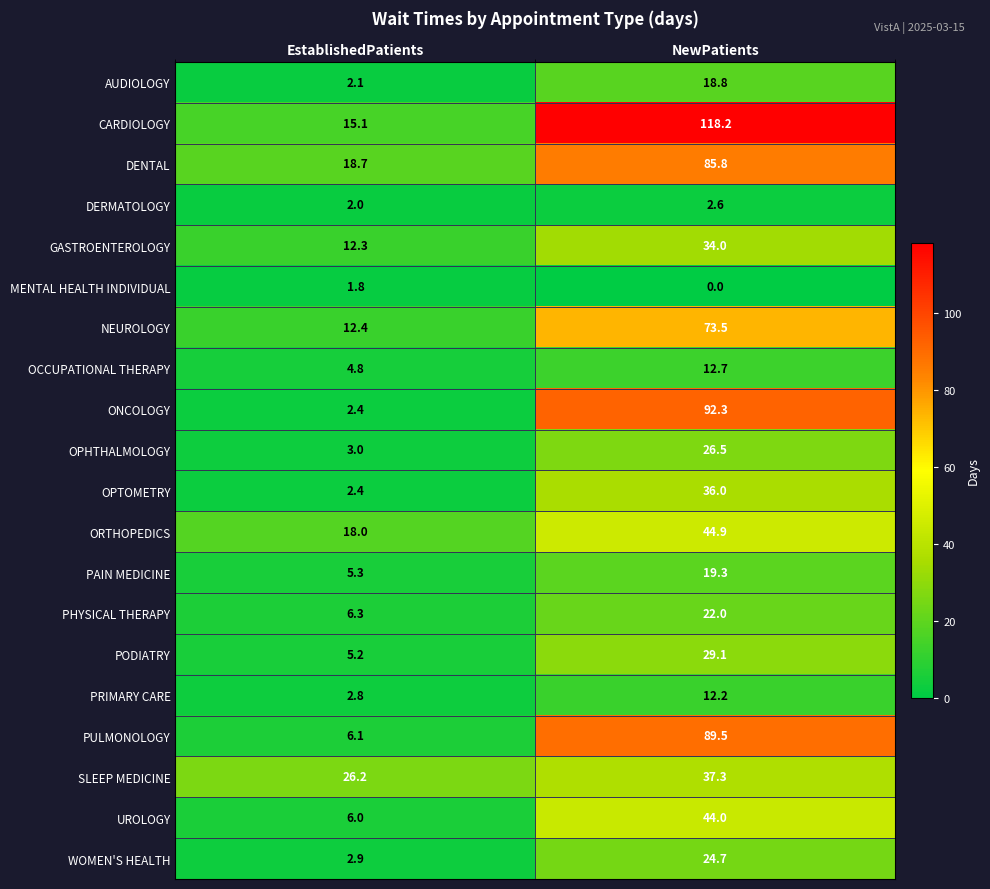

At how many categories does at least one series exceed 31?

1